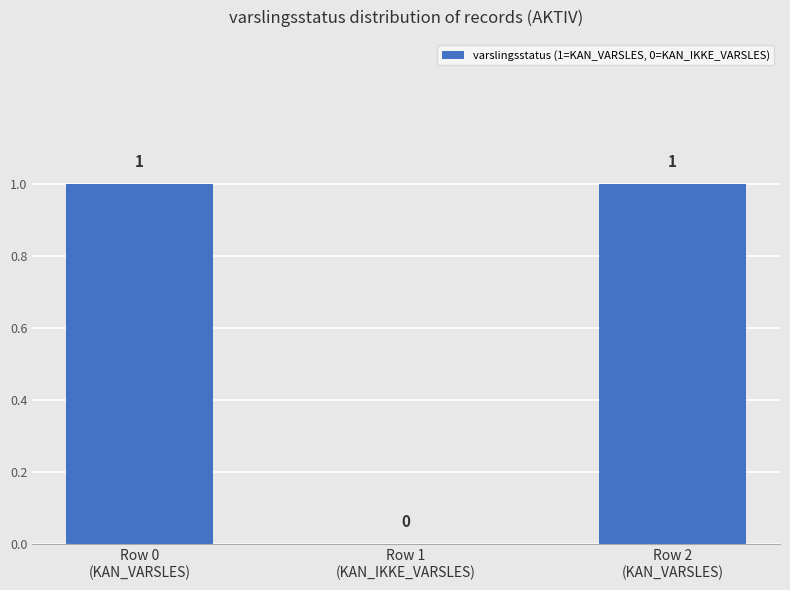

Is it true that the value at Row 0
(KAN_VARSLES) is 0?

False